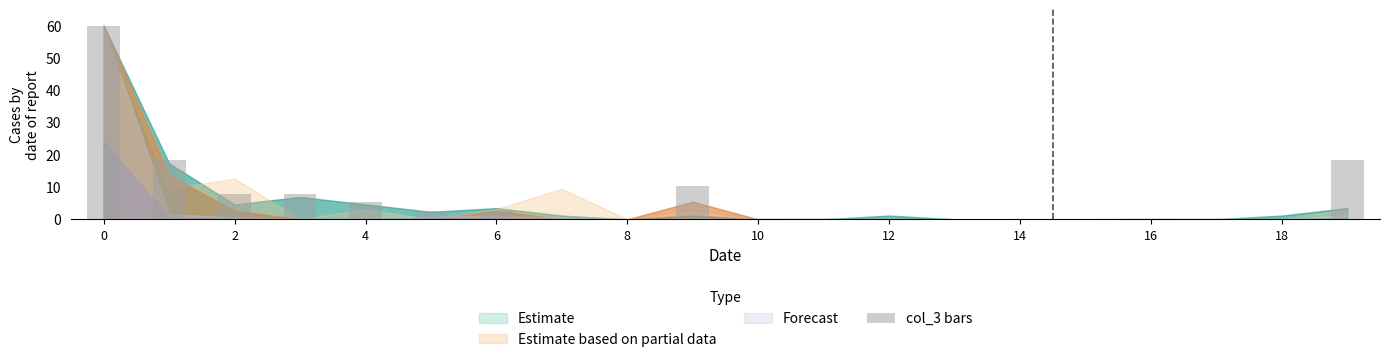

What is the maximum value shown in the chart?

60.0